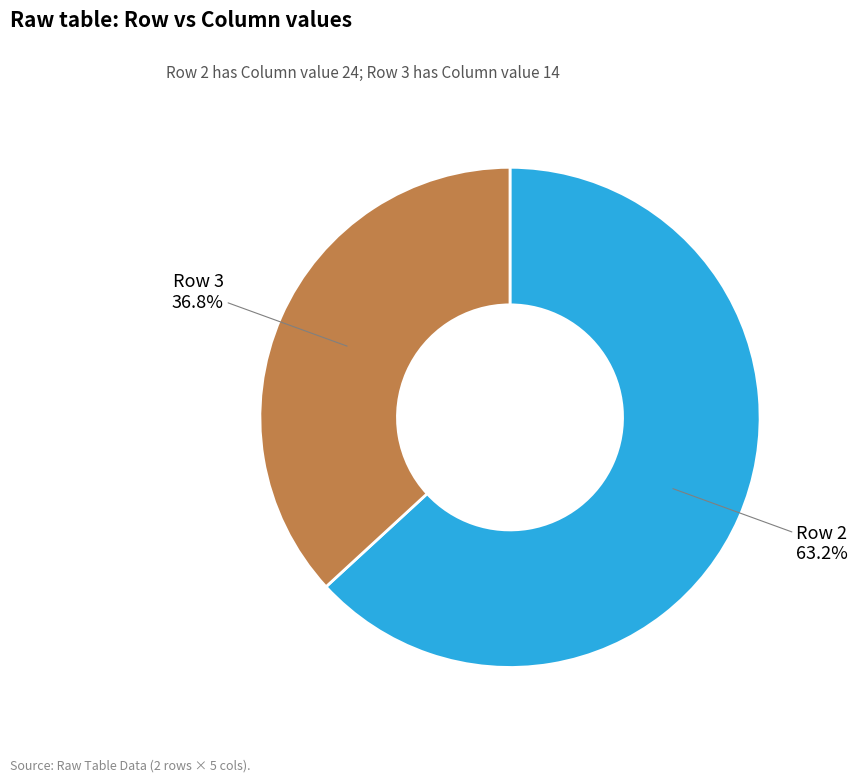

Is there a majority slice in this chart?

Yes